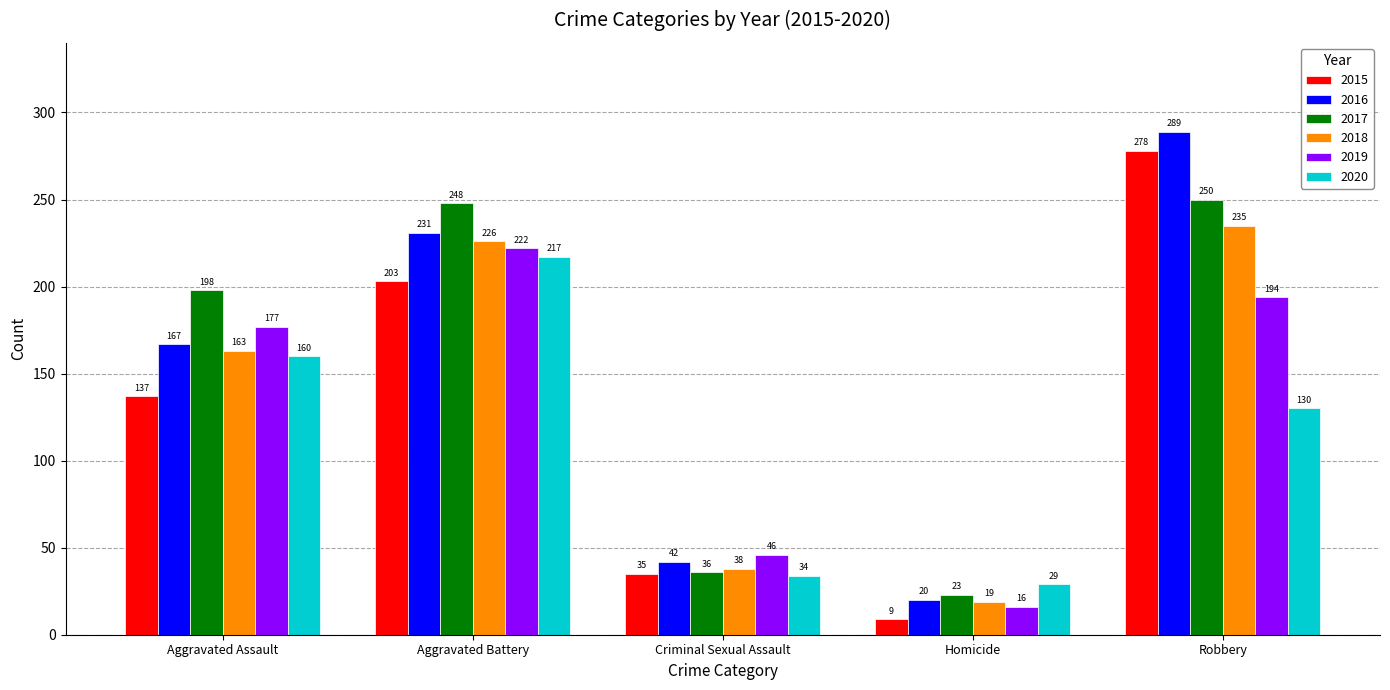

What value does the 2015 series have at Robbery, to the nearest 10?

280